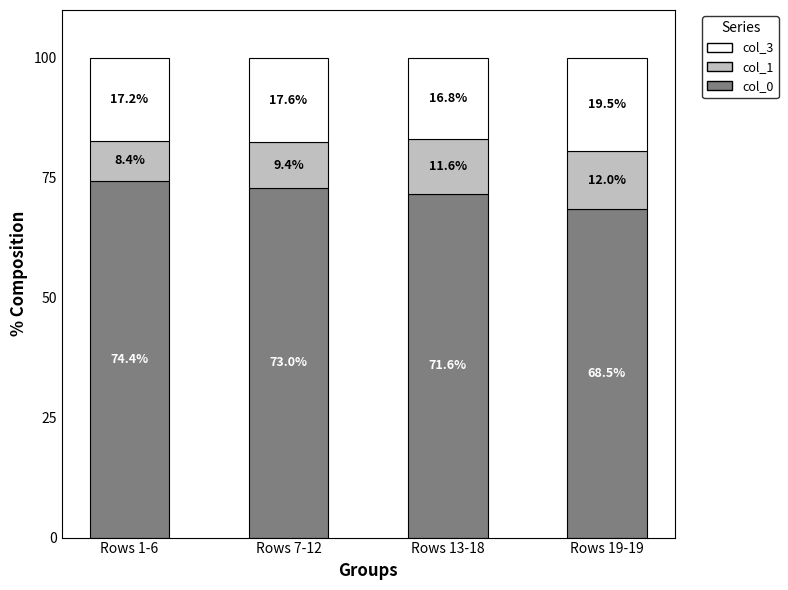

Reading right to left, transcribe the values for col_0.

Rows 19-19=68.5	Rows 13-18=71.6	Rows 7-12=73.0	Rows 1-6=74.4